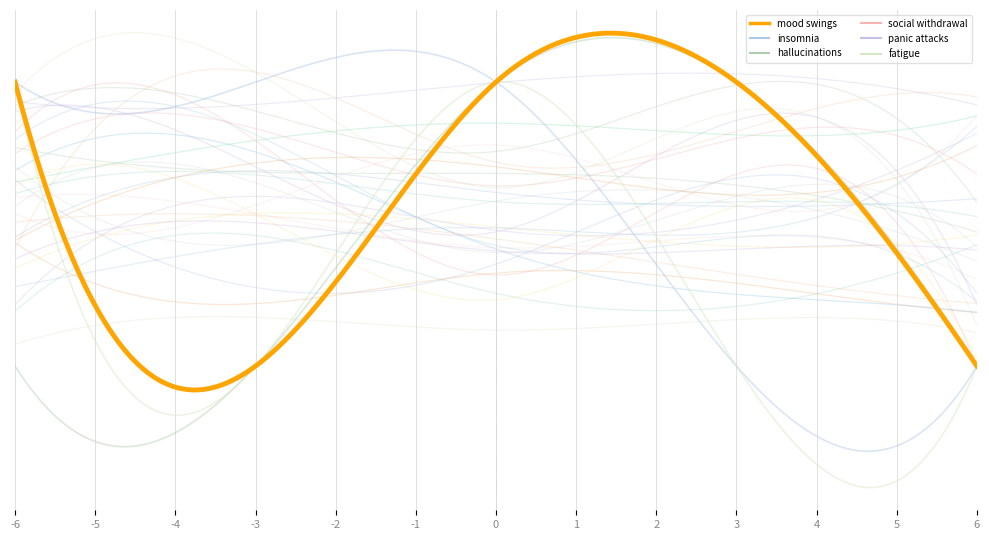

True or false: hallucinations and fatigue intersect in this chart.

False